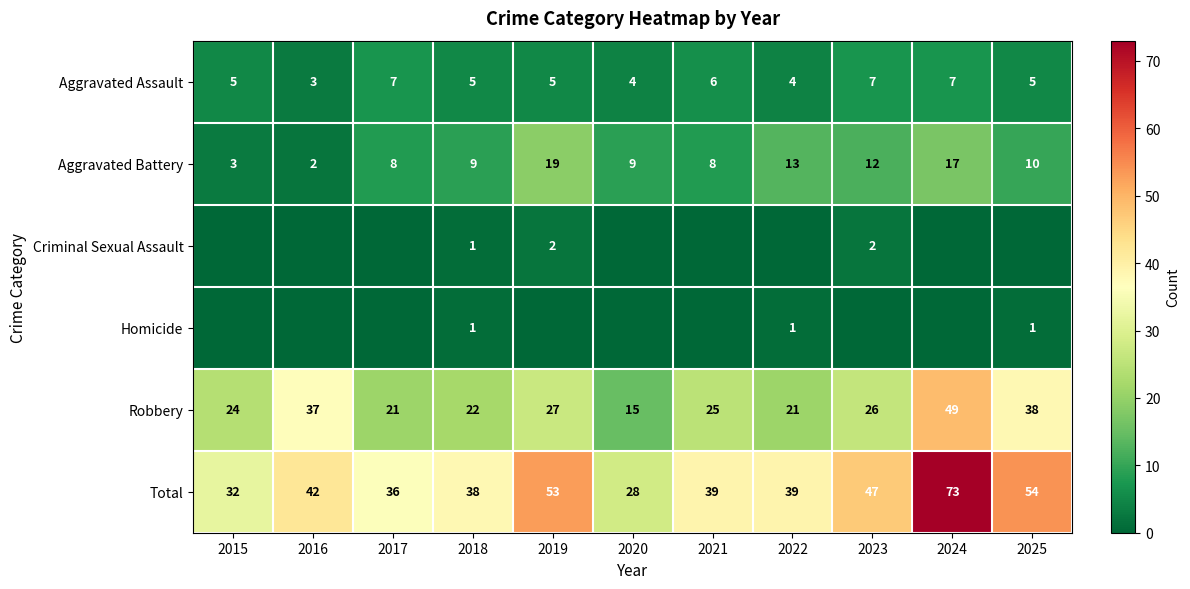

The Aggravated Assault series shows 9 at 2021. True or false?

False